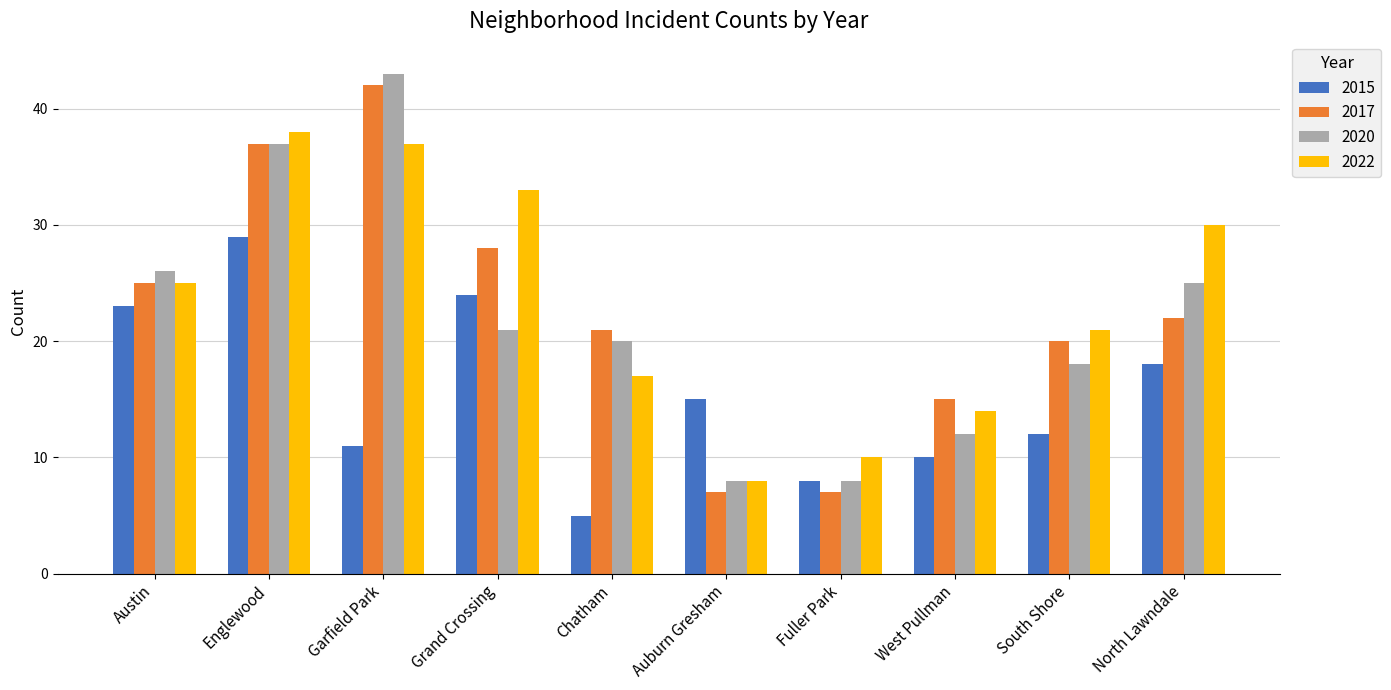

At which category is the sum across all series the highest?

Englewood